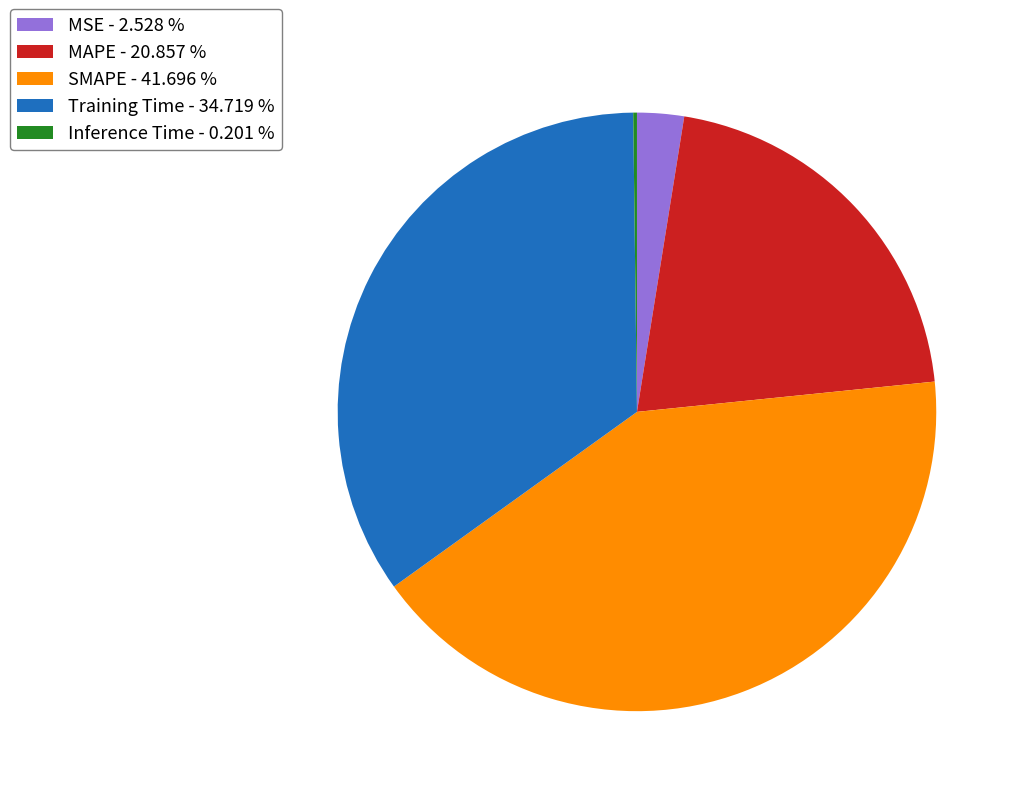

Does SMAPE - 41.696 % represent more than half of the total?

No